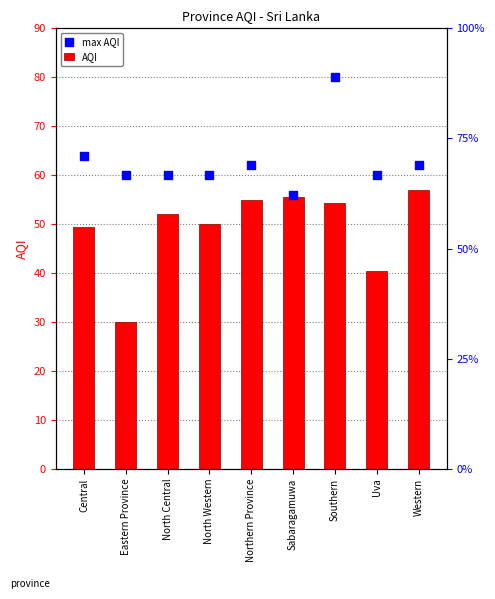

At how many categories does at least one series exceed 56?

8